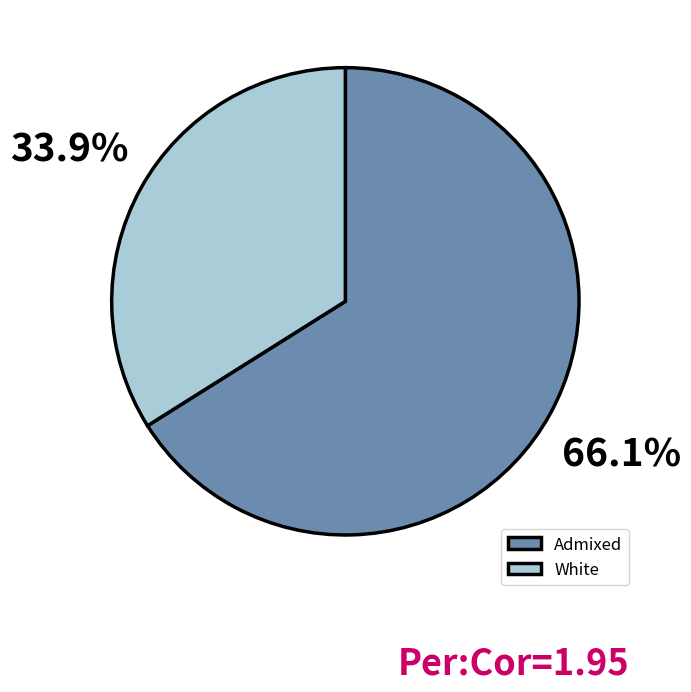

Do White and Admixed together represent more than half of the pie?

Yes